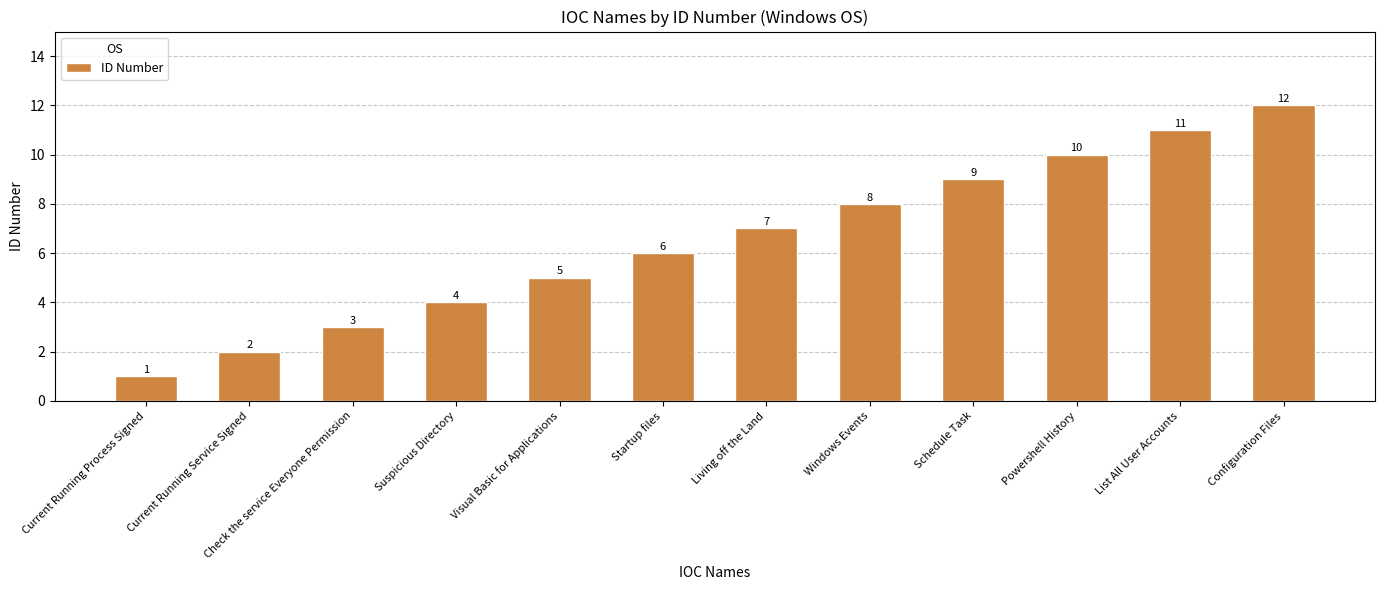

True or false: the data shows 12 at Configuration Files.

True